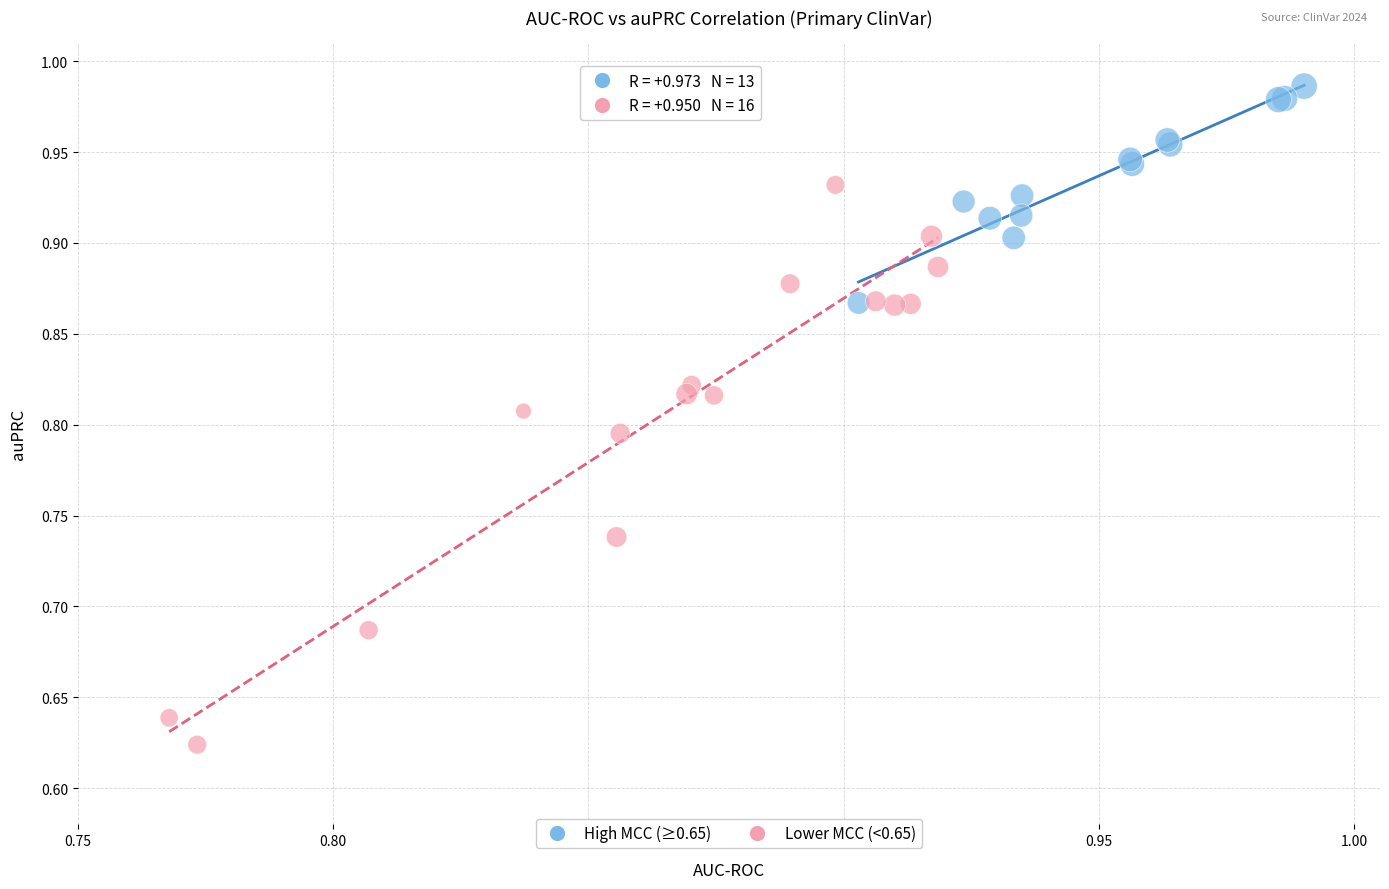

Which series has the largest Y range (max minus min)?

Lower MCC (<0.65)